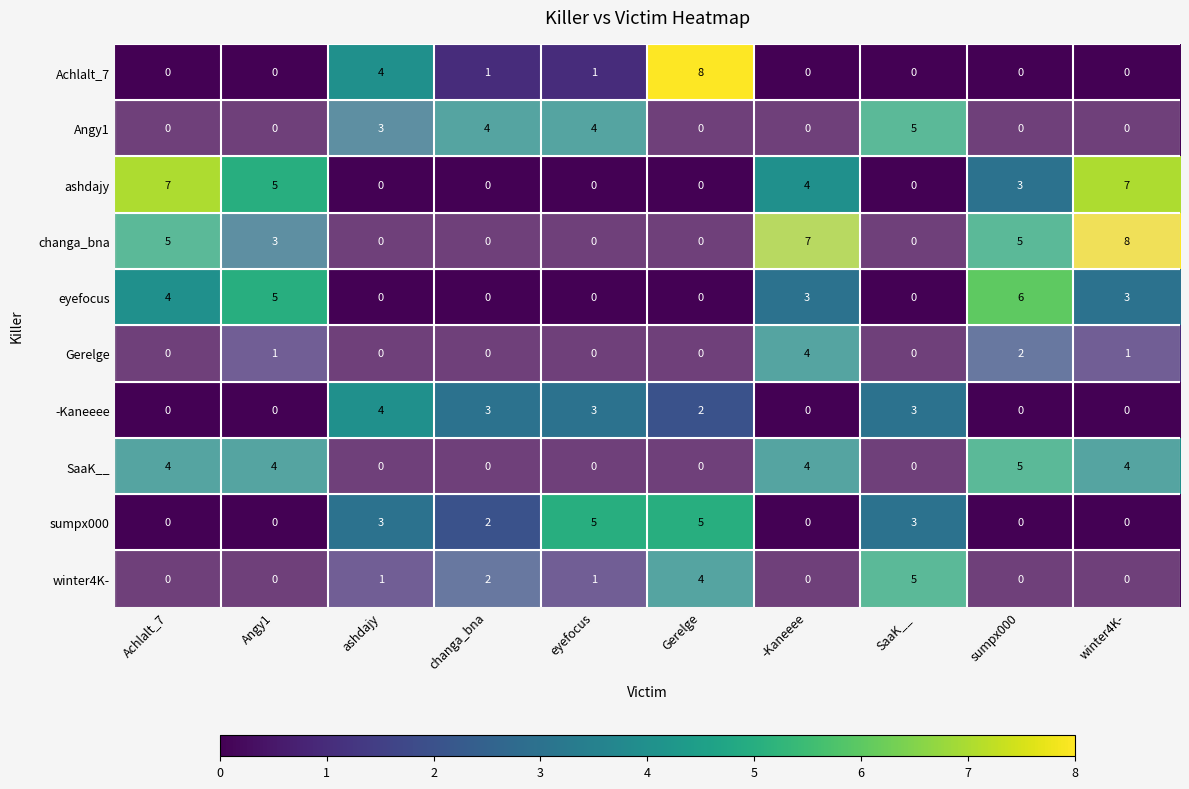

Which series has the largest total across all categories?

changa_bna